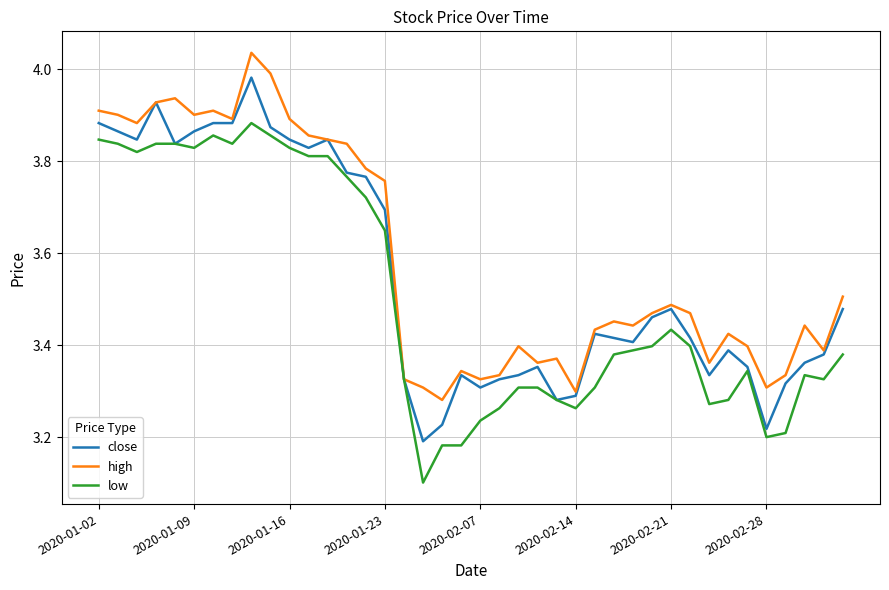

What is the smallest value displayed?

3.1